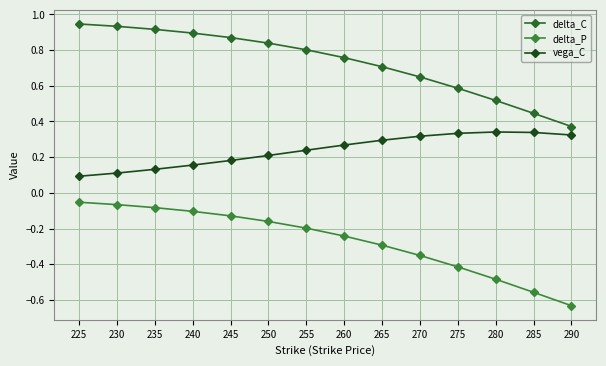

Is this an area chart (filled region under the line)?

No